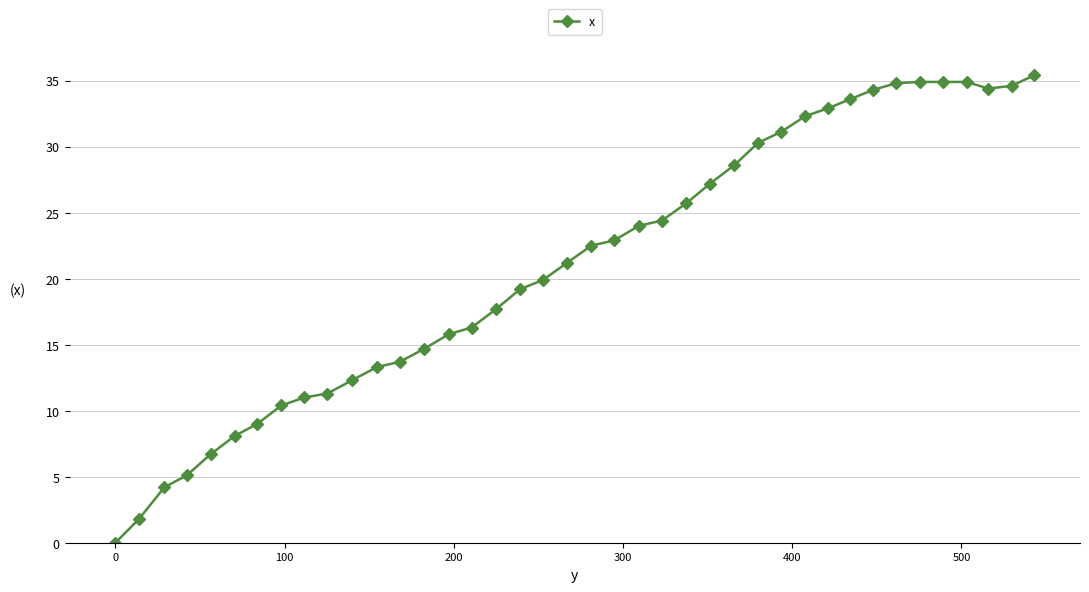

What is the average value?

21.1